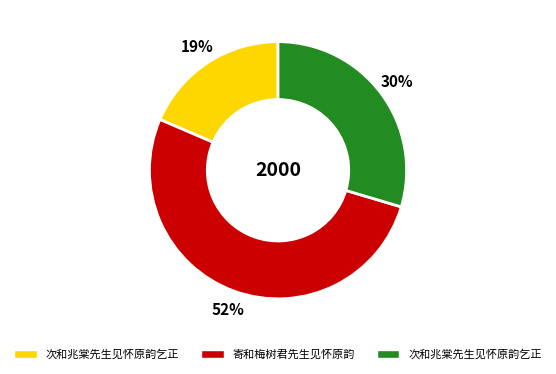

Is there a majority slice in this chart?

Yes